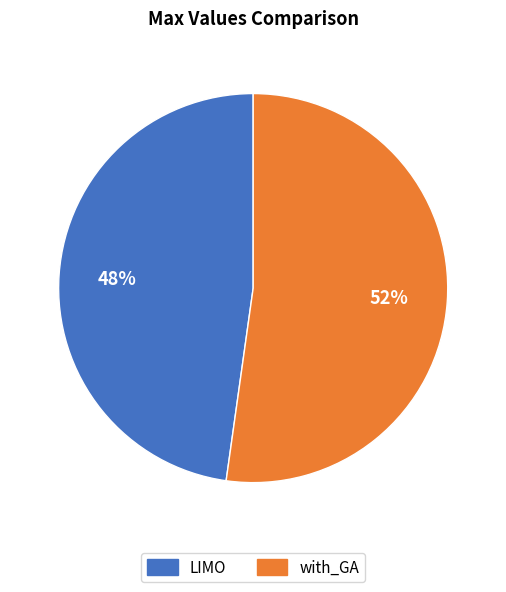

Do with_GA and LIMO together represent more than half of the pie?

Yes